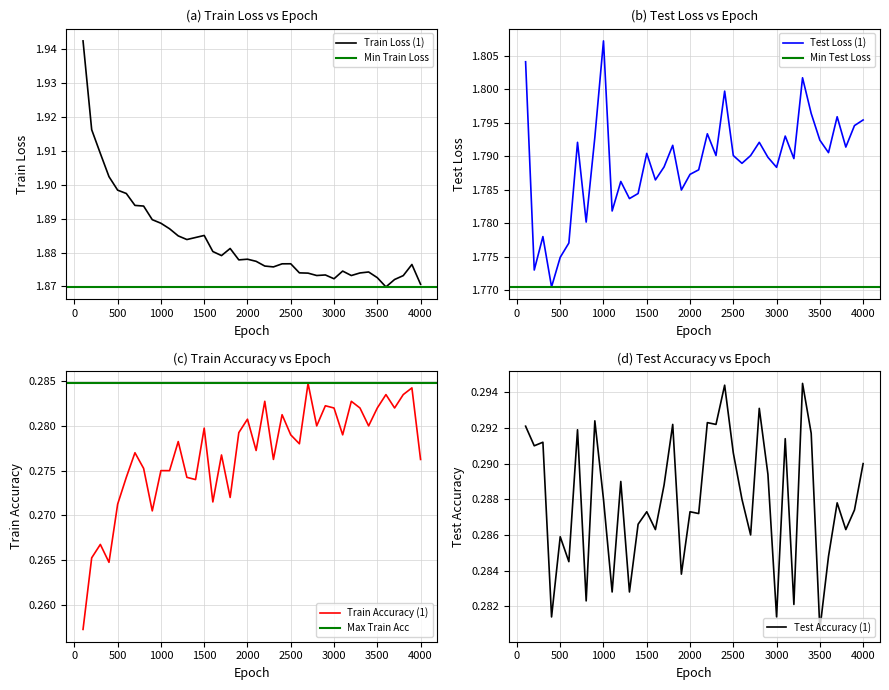

Which category has the highest value in the Test Loss (1) series?

1000